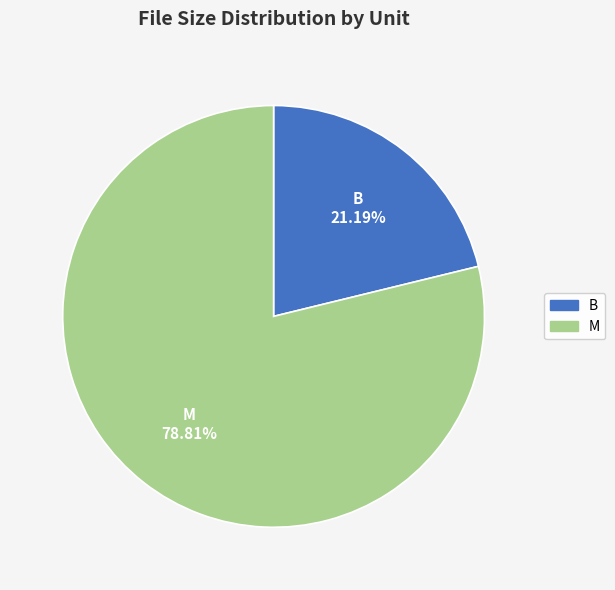

Is there any slice that represents more than half of the pie?

Yes